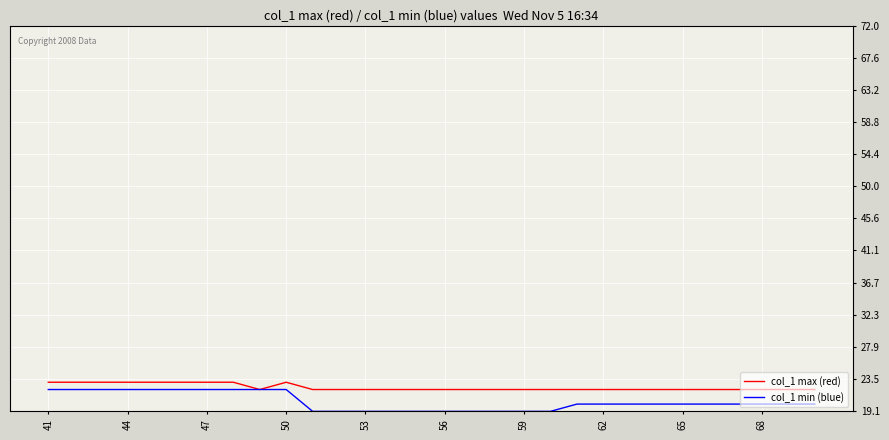

Which series has the widest spread of values?

col_1 min (blue)